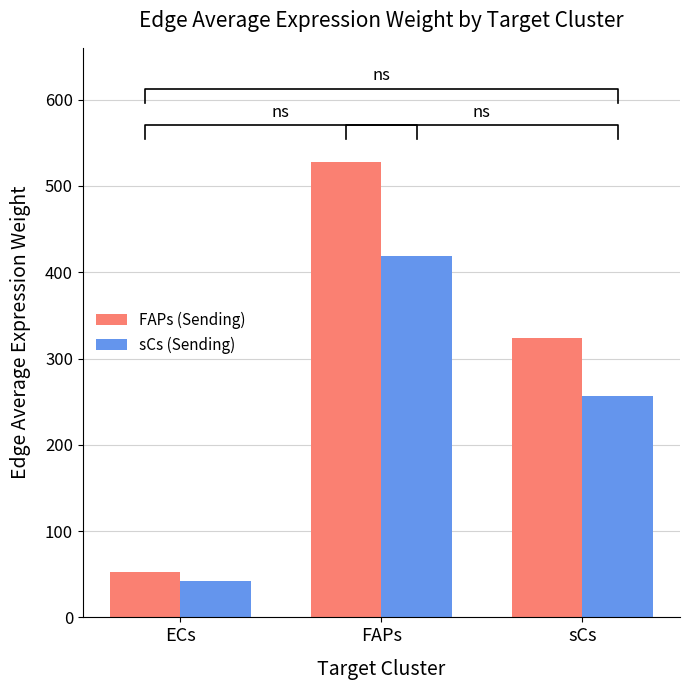

What is the maximum value shown in the chart?

528.1